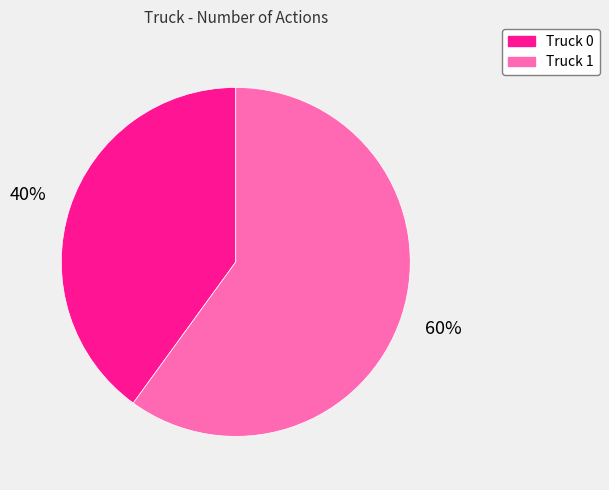

Which category has the biggest portion of the pie?

Truck 1